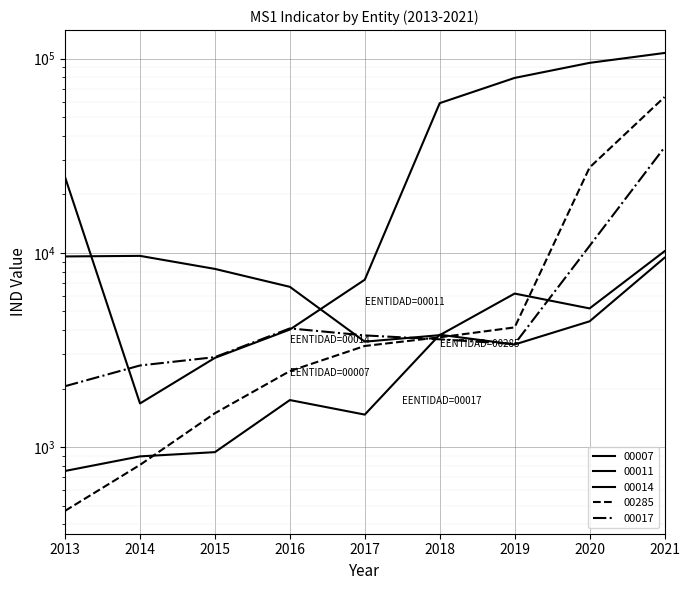

How many lines are shown in the chart?

5